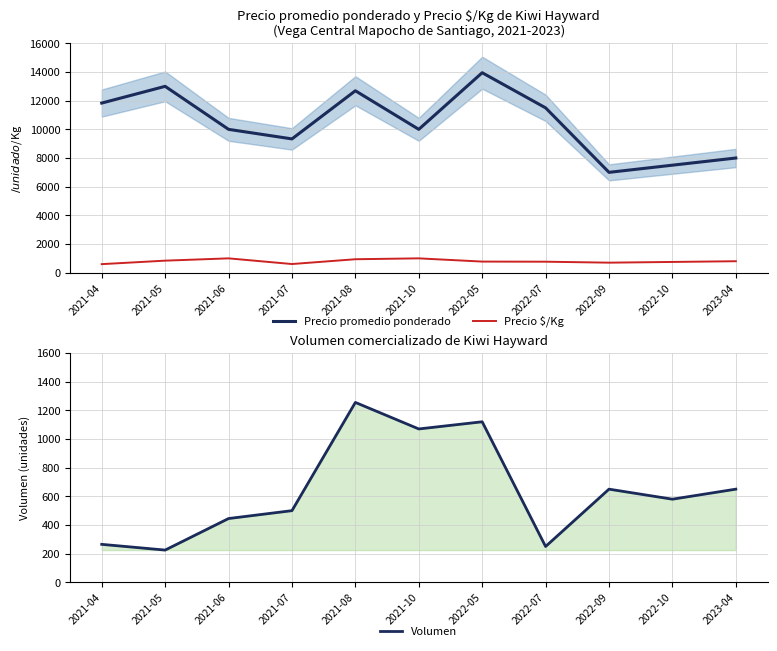

Which series changed the most between 2021-05 and 2021-10?

Precio promedio ponderado